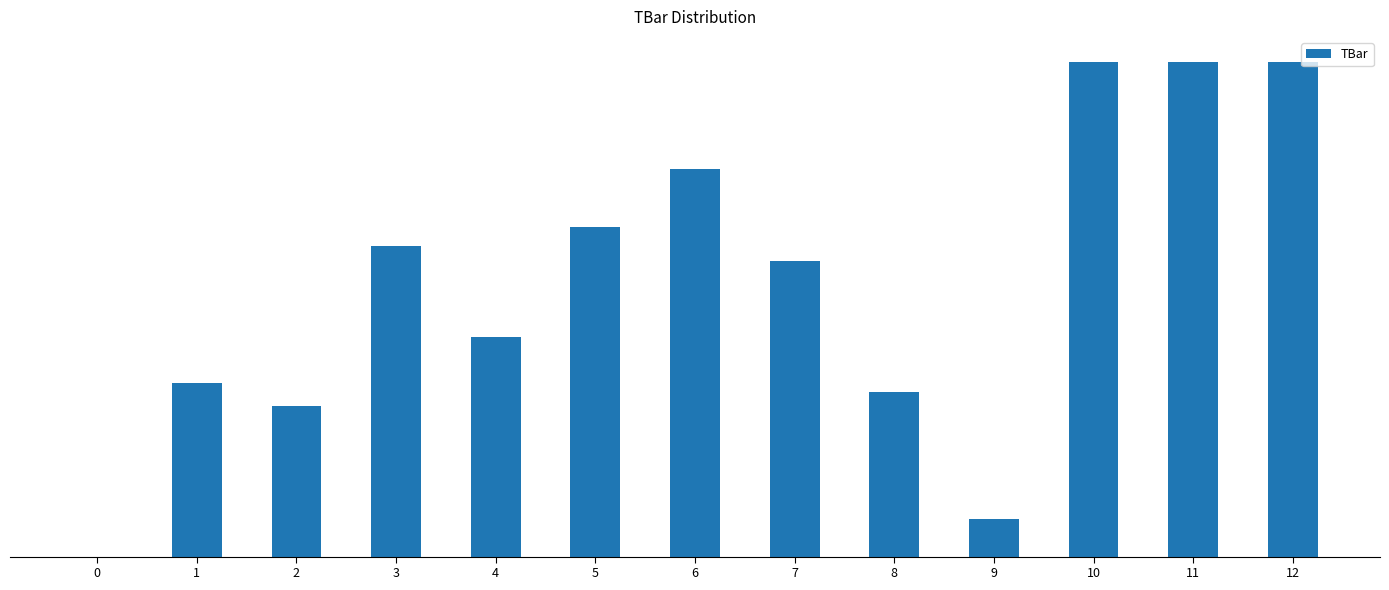

What is the difference between the values at 12 and 4?

8.3